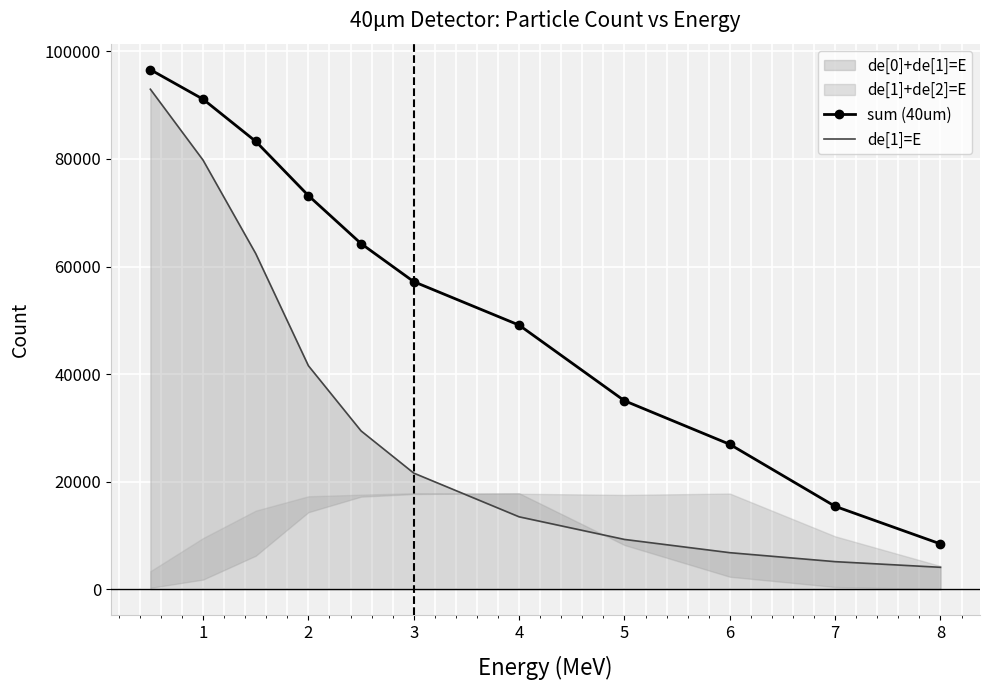

What is the sum of all de[1]=E values?

366583